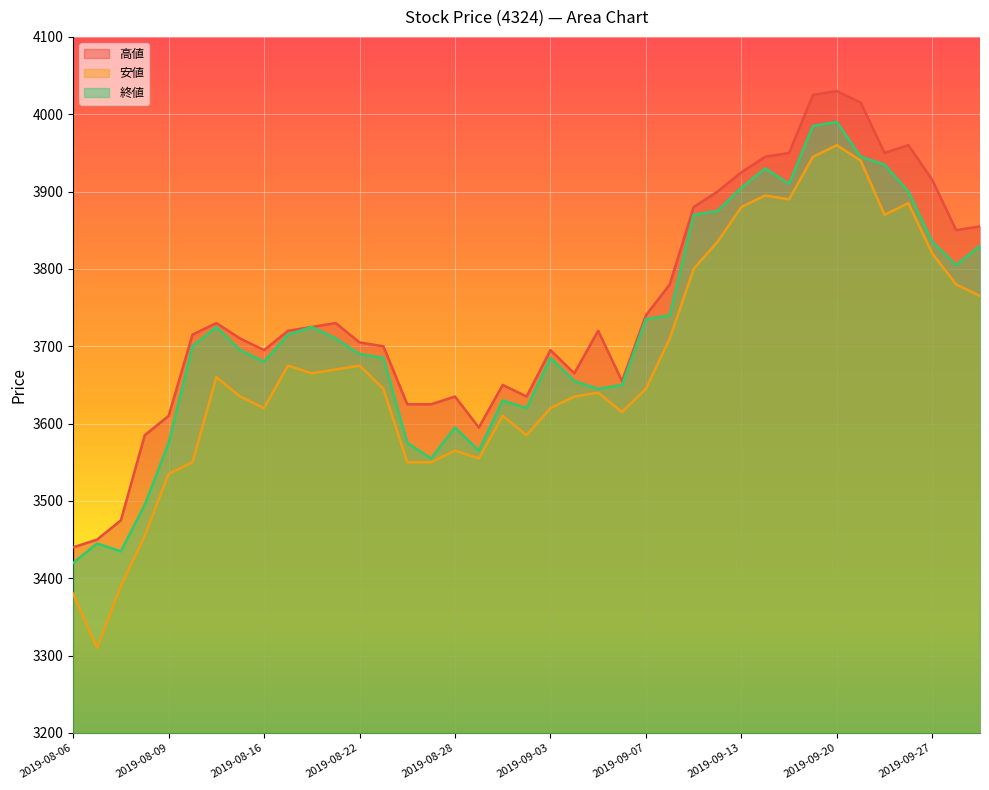

What value does the 高値 series have at 2019-09-05, to the nearest 50?

3650